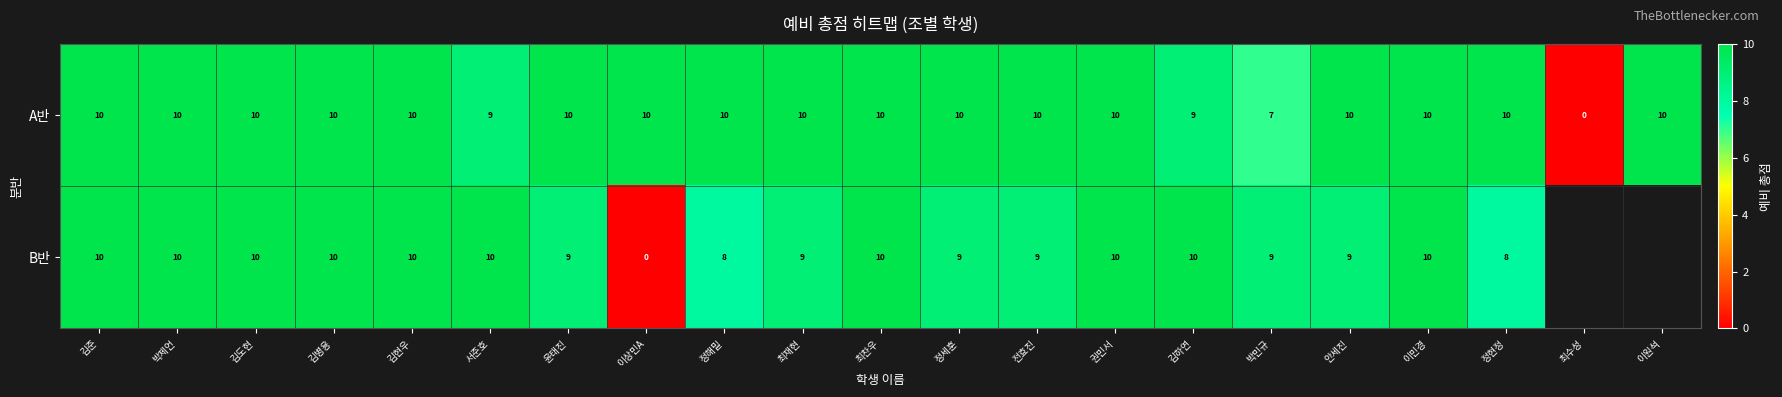

Is it true that B반 equals 13 at 김현우?

False